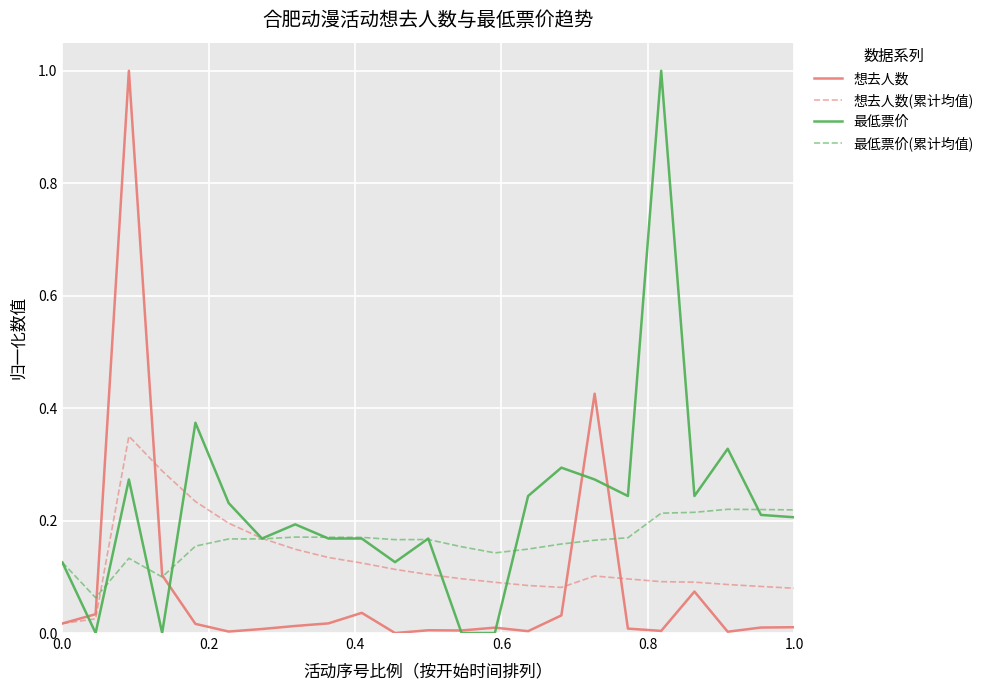

Which series has the largest total across all categories?

最低票价